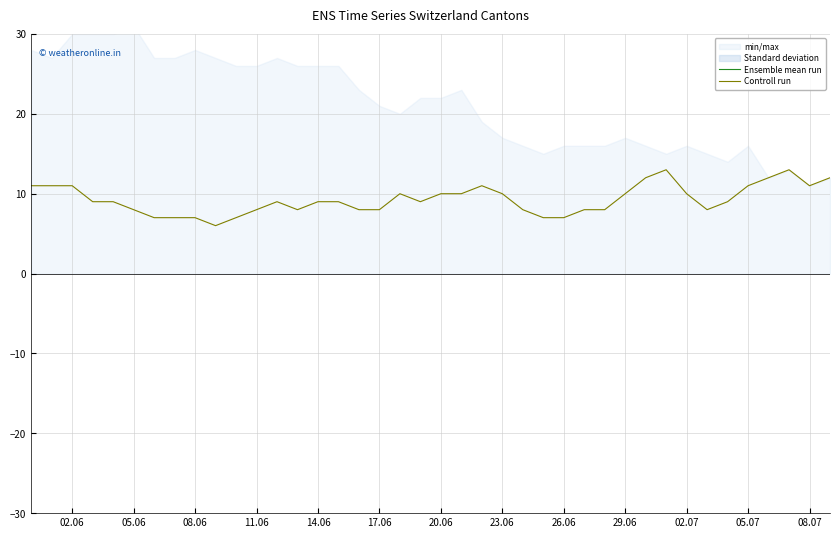

What is the highest value of the Controll run series?

13